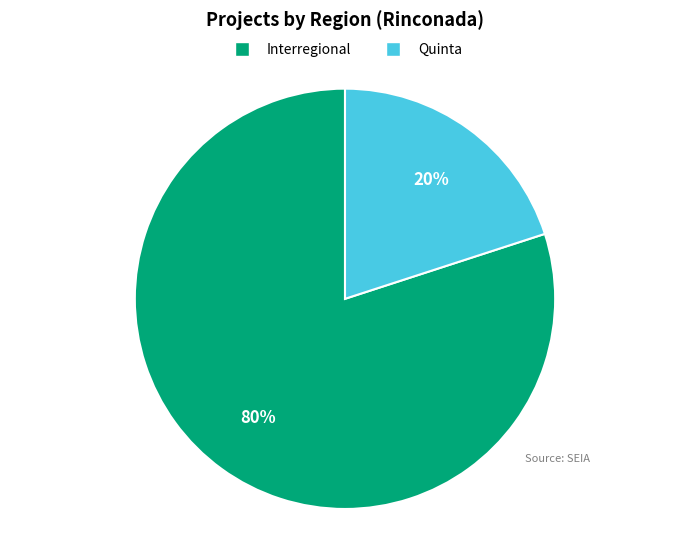

How many segments does this pie chart have?

2